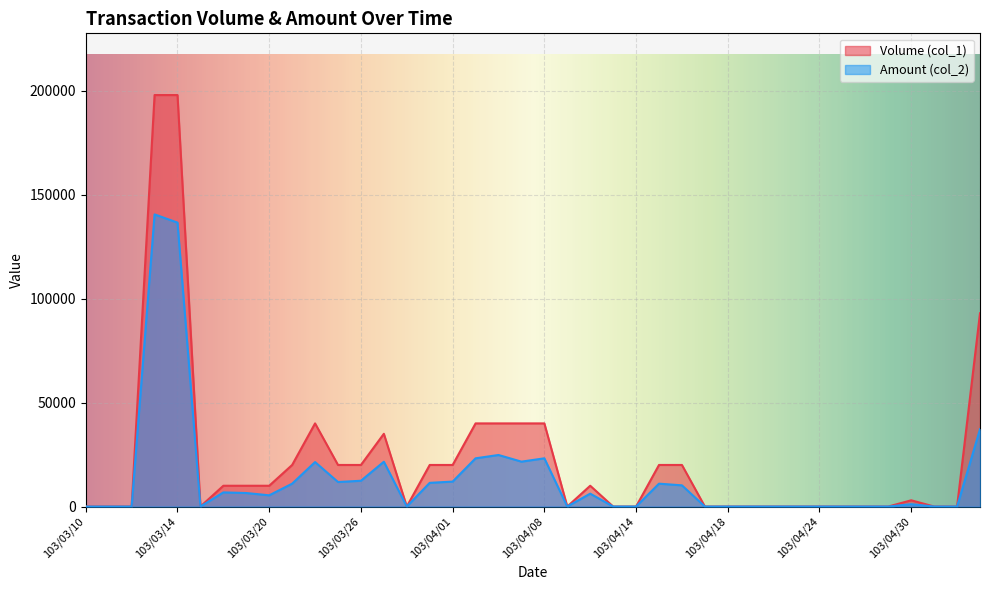

What is the sum of the Volume (col_1) values at 103/04/01 and 103/03/12?

20000